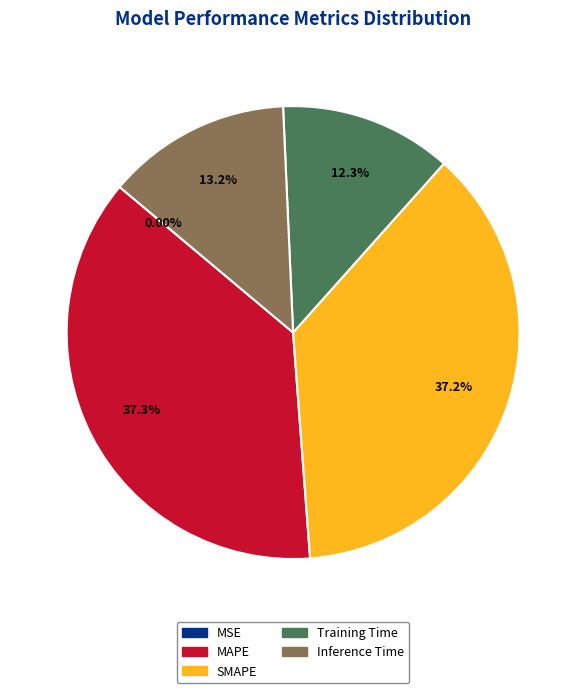

Is SMAPE the majority of the pie?

No